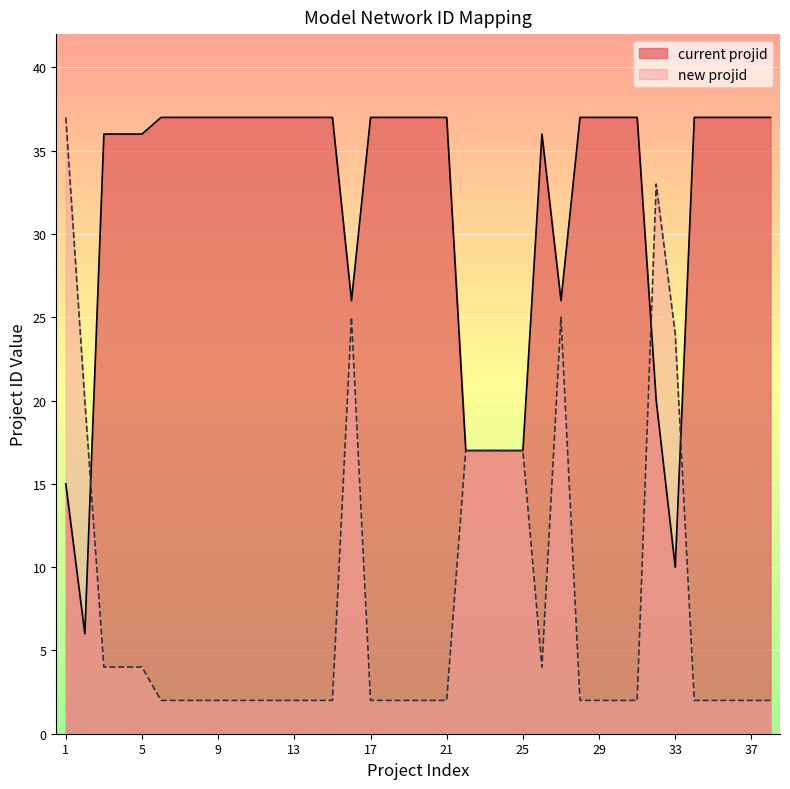

What is the sum of all new projid values?

296